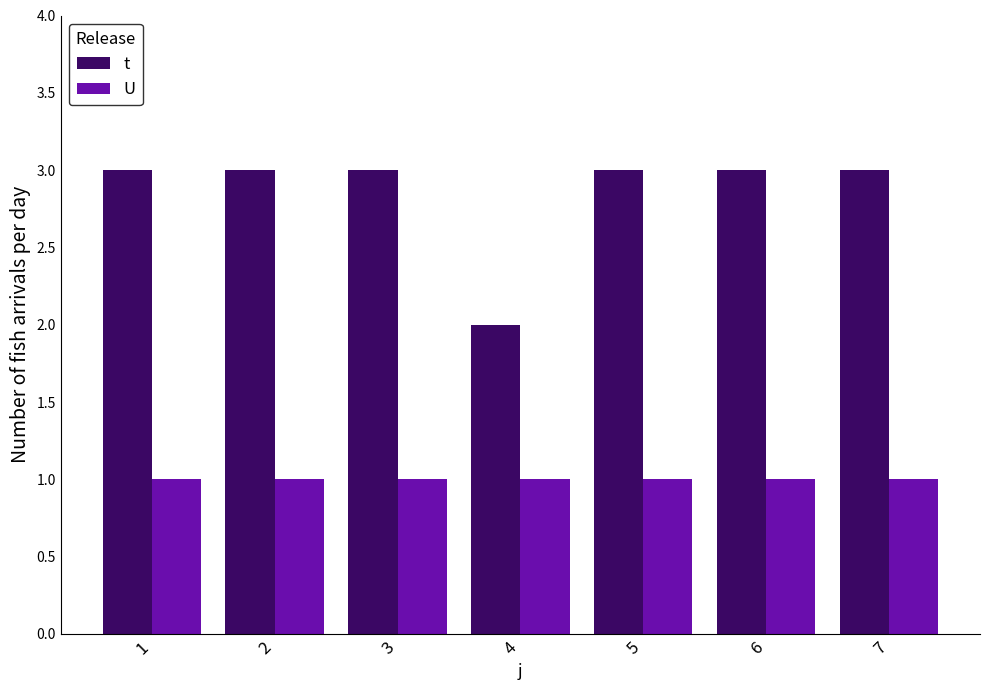

What is the value of the t bar at the 2nd from the left?

3